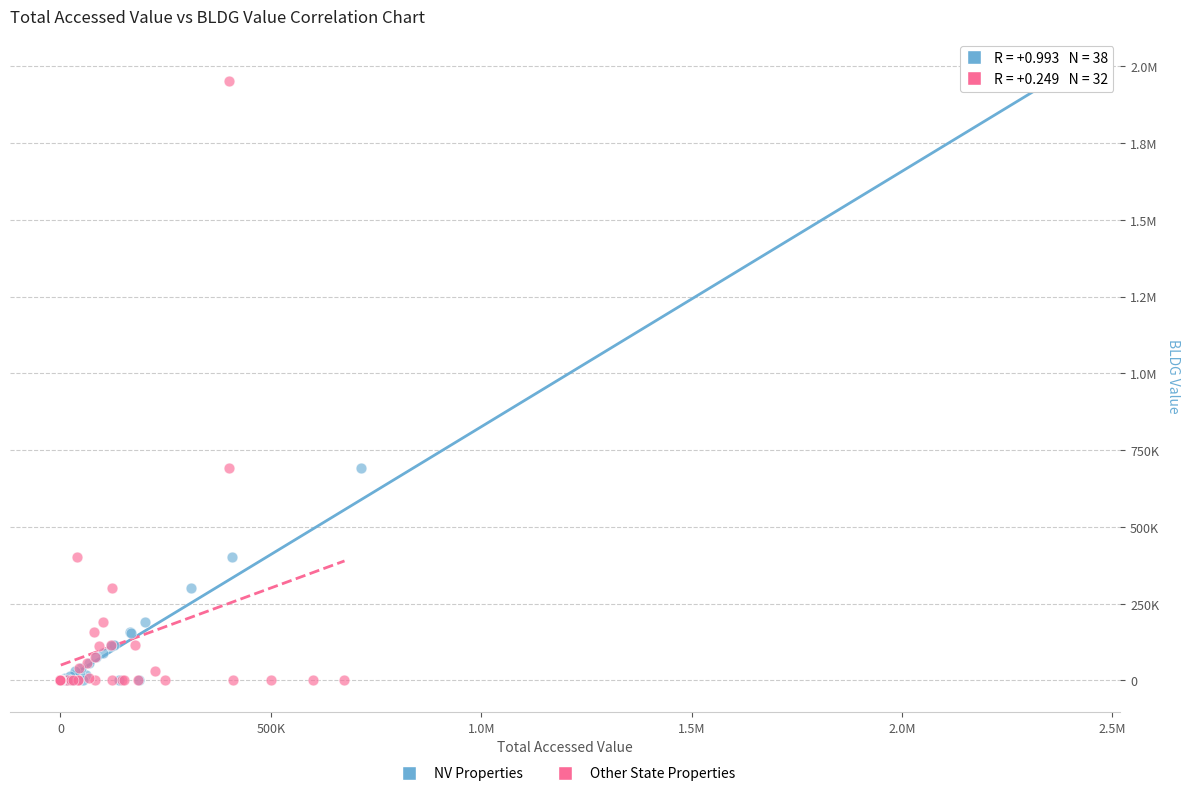

What are all the series names shown in the legend?

NV Properties, Other State Properties